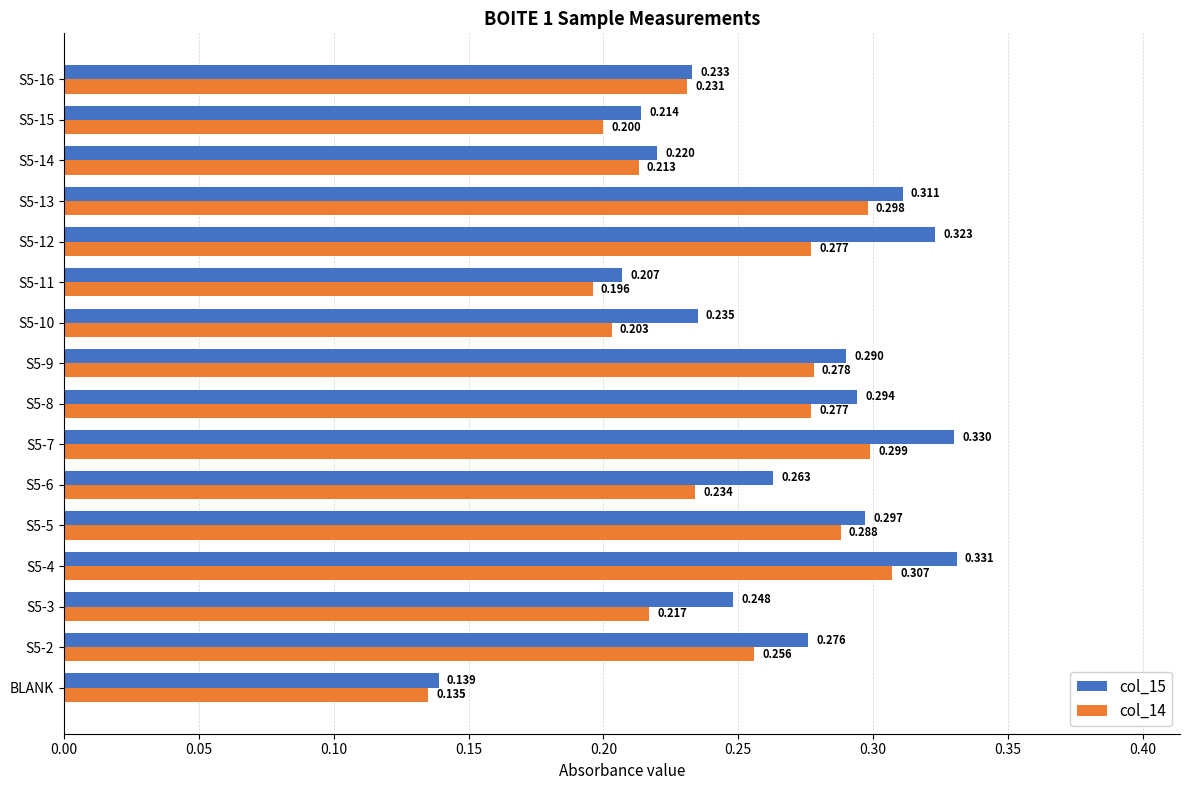

Is the value of col_14 at S5-15 greater than the value of col_15 at S5-14?

No